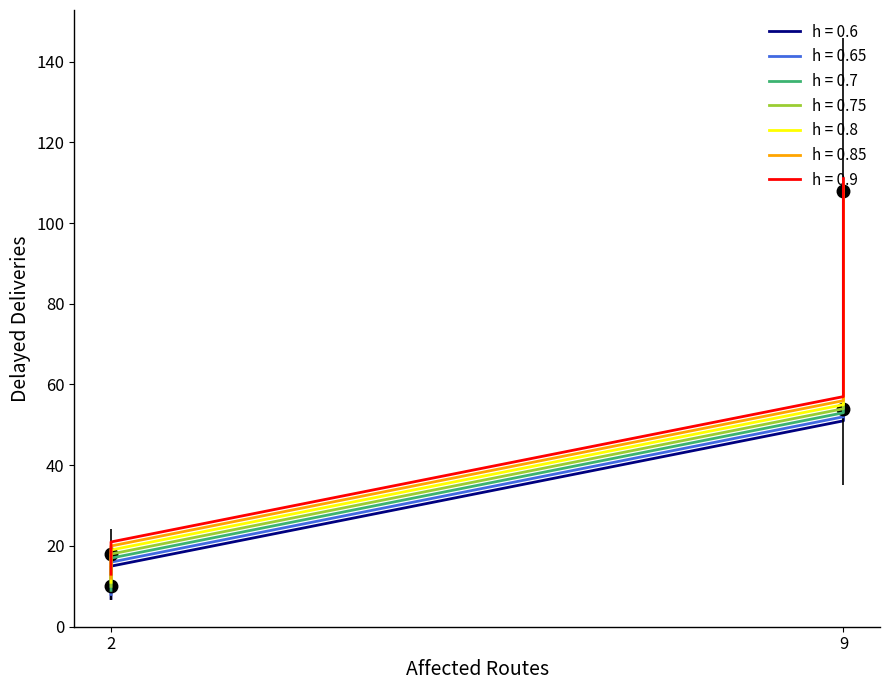

Is it true that the value at 9 is 108?

True